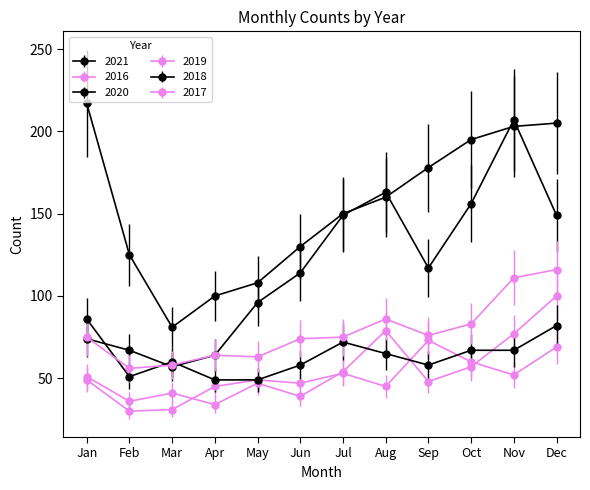

Reading left to right, what are all the values shown in this chart?

2021: 217	125	81	100	108	130	150	160	178	195	203	205
2016: 51	36	41	34	47	39	54	79	48	57	77	100
2020: 74	67	57	64	96	114	149	163	117	156	207	149
2019: 49	30	31	45	49	47	53	45	73	60	52	69
2018: 86	51	60	49	49	58	72	65	58	67	67	82
2017: 75	56	58	64	63	74	75	86	76	83	111	116